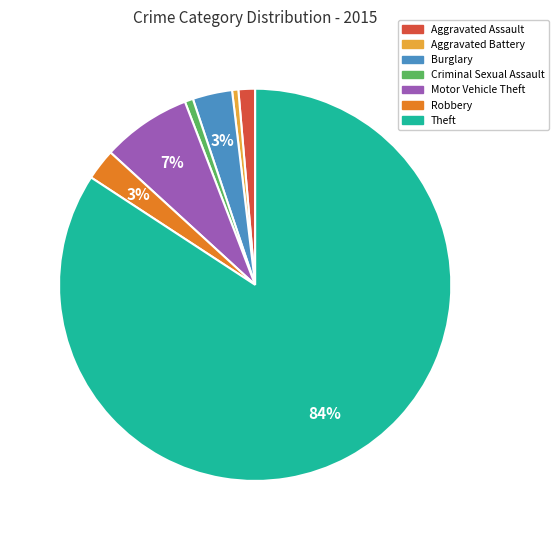

What percentage is the Burglary slice, to the nearest percent?

3%